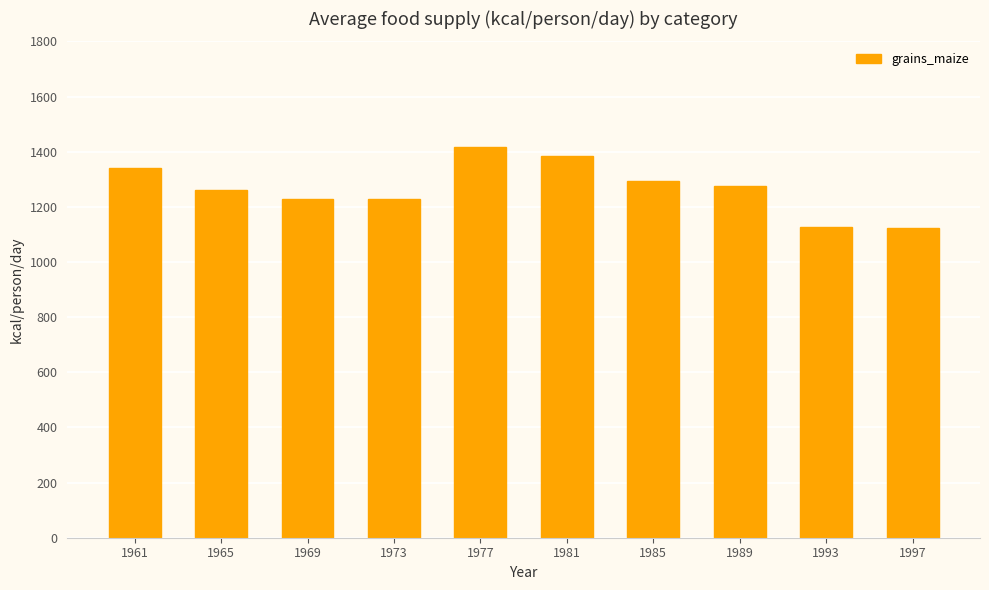

What is the greatest value displayed?

1418